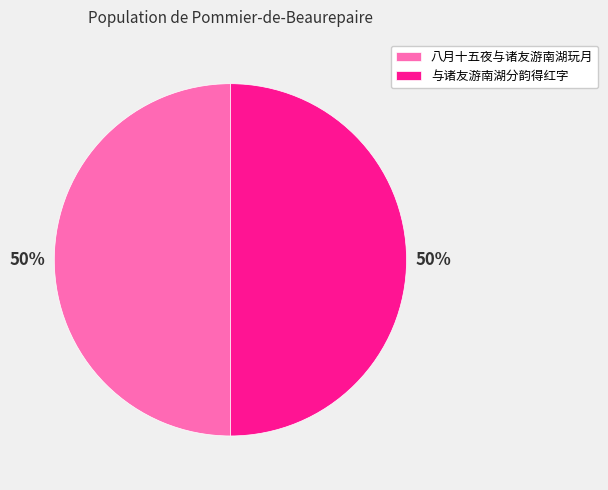

Combined, do 八月十五夜与诸友游南湖玩月 and 与诸友游南湖分韵得红字 account for over 50%?

Yes